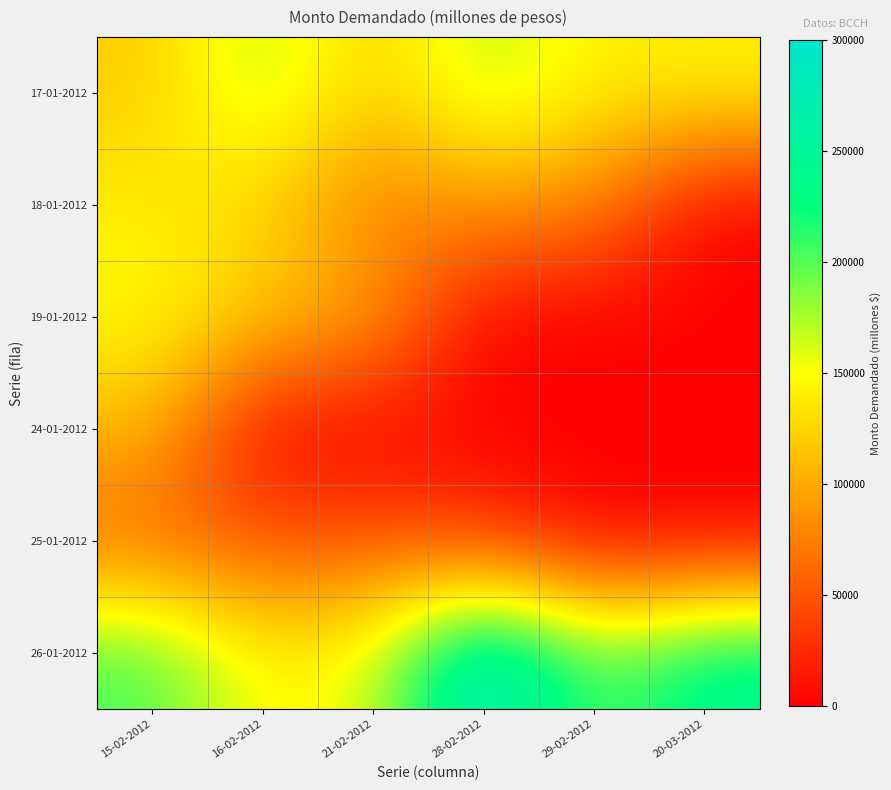

What is the total value across all series at 28-02-2012?

597500